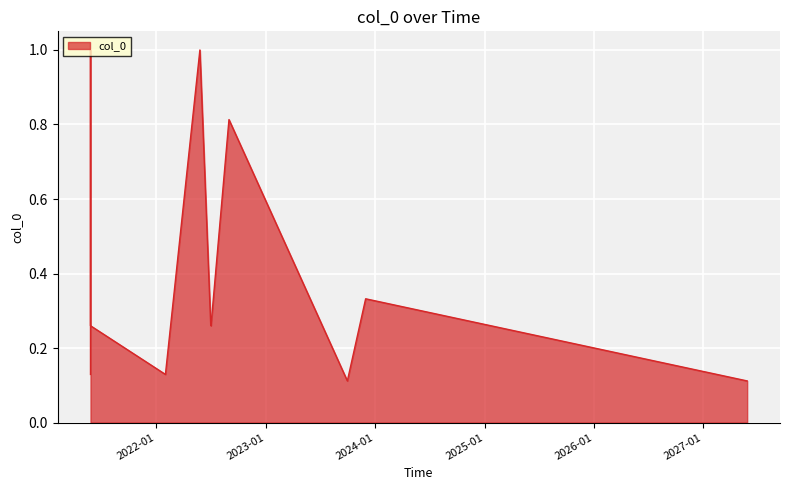

What is the sum of the values at 10/1/2023 and 9/1/2022?

0.9